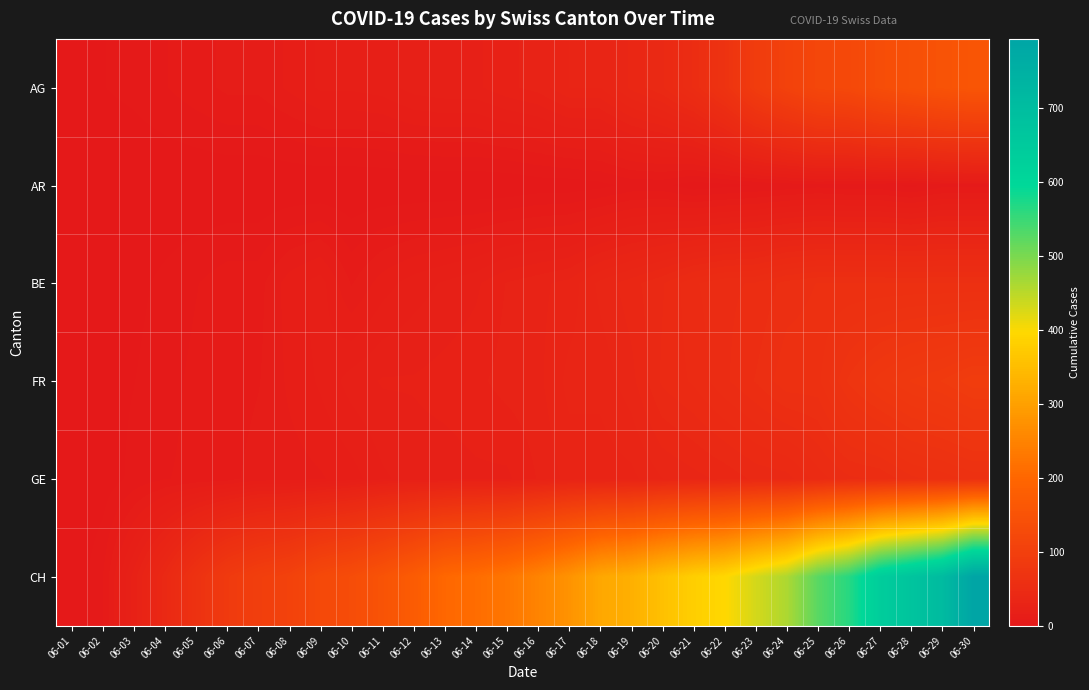

At how many categories does at least one series exceed 180?

18